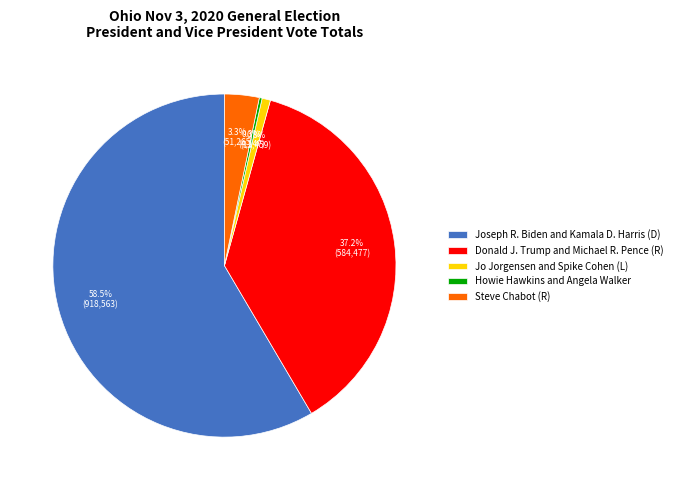

Which category has the biggest portion of the pie?

Joseph R. Biden and Kamala D. Harris (D)